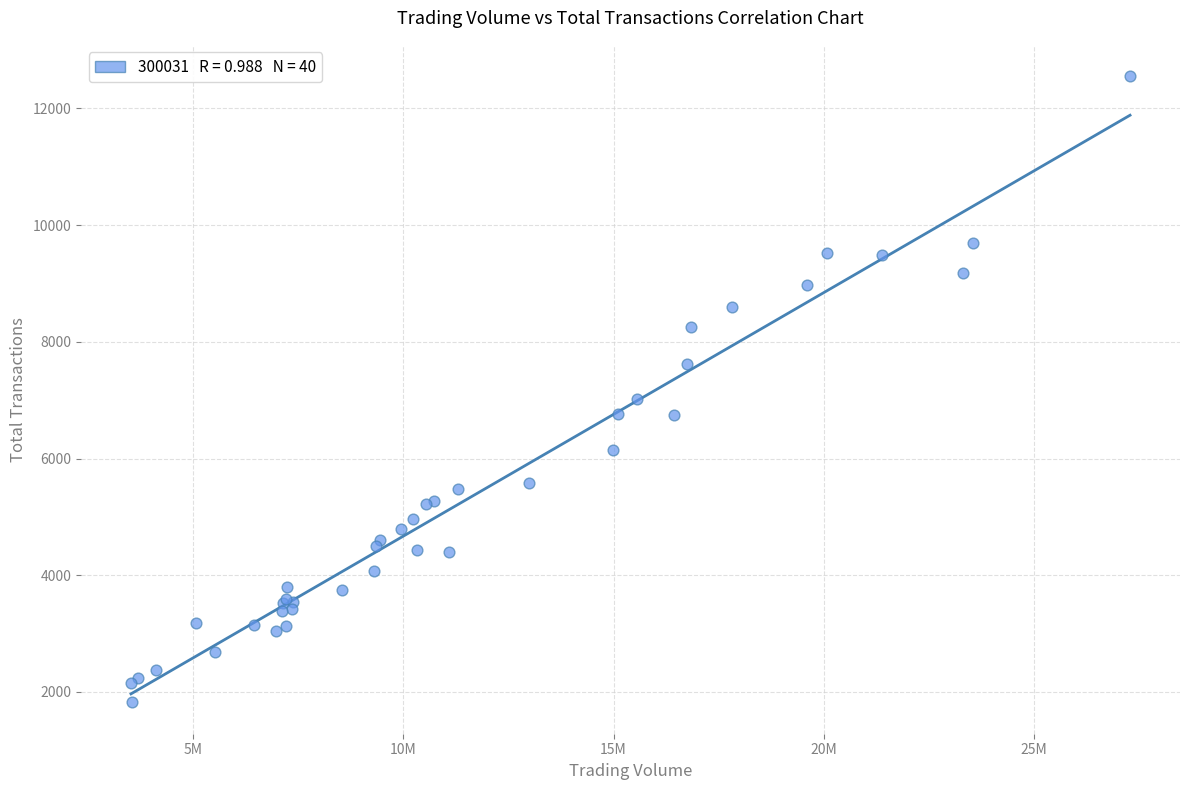

What Y value in the scatter plot is closest to 7186?

7017